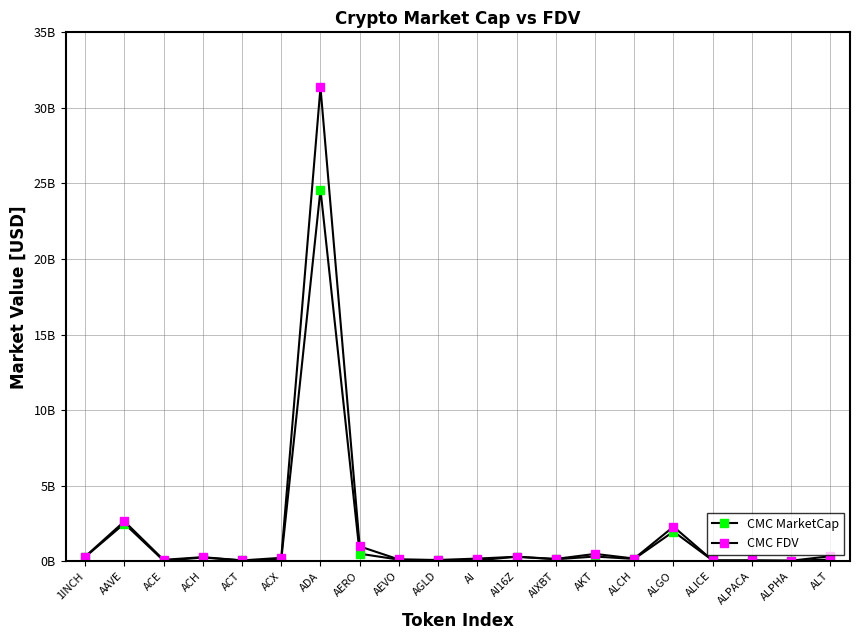

In CMC FDV, how many points are higher than both neighbors (excluding endpoints)?

7